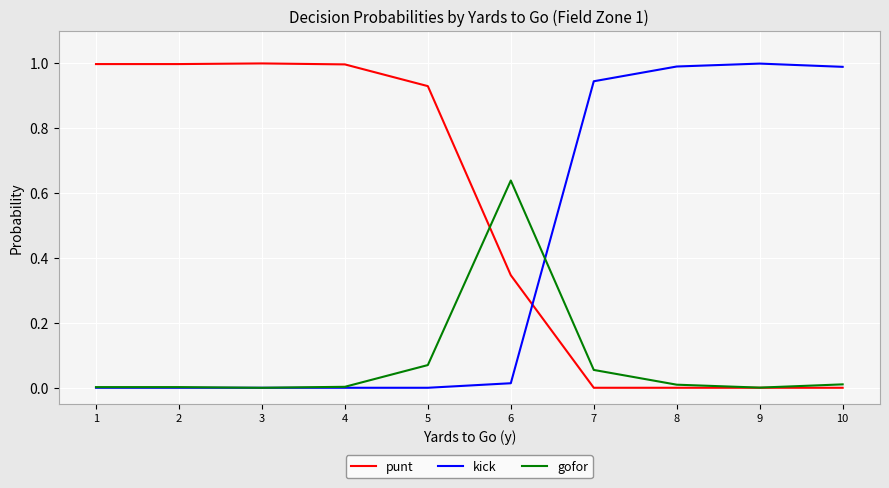

The kick series shows 0.6 at 10. True or false?

False